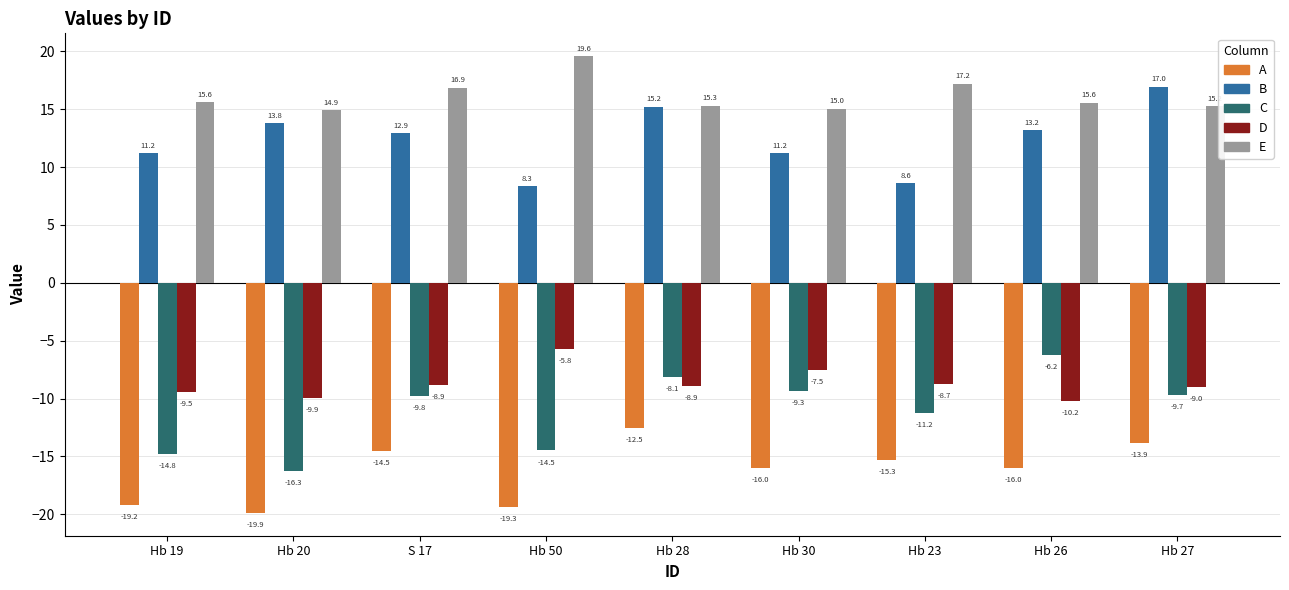

Are the bars horizontal?

No